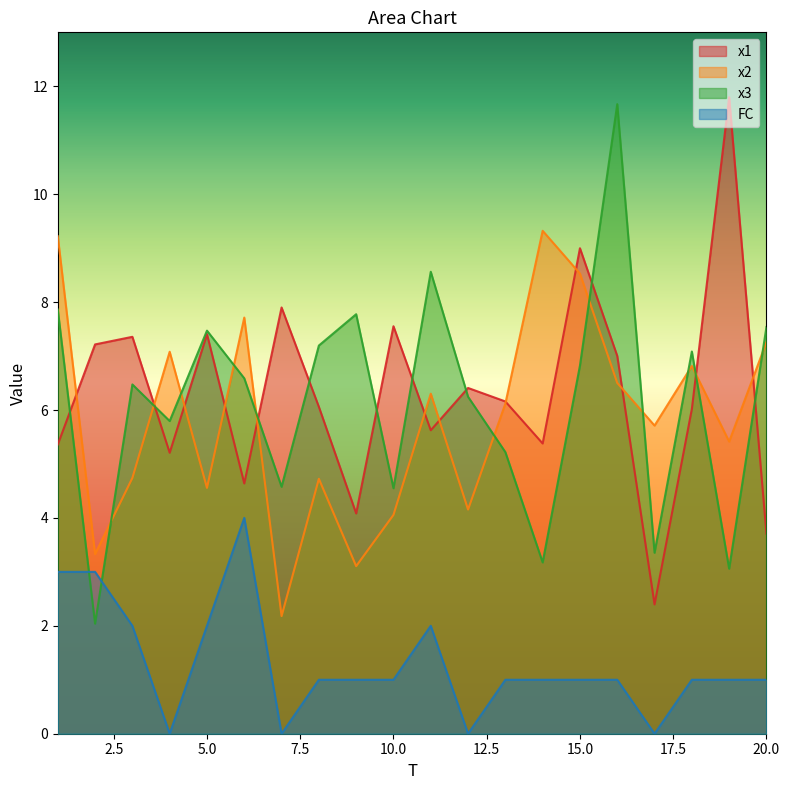

How many values in the x3 series exceed 6?

12